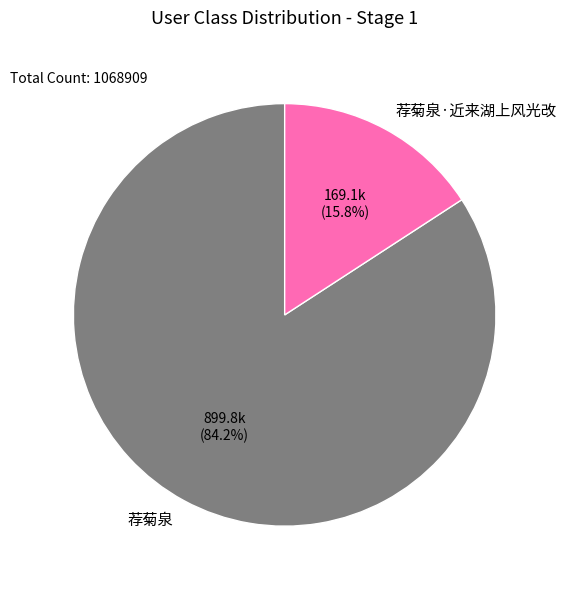

Rank the categories by value from highest to lowest.

荐菊泉, 荐菊泉·近来湖上风光改